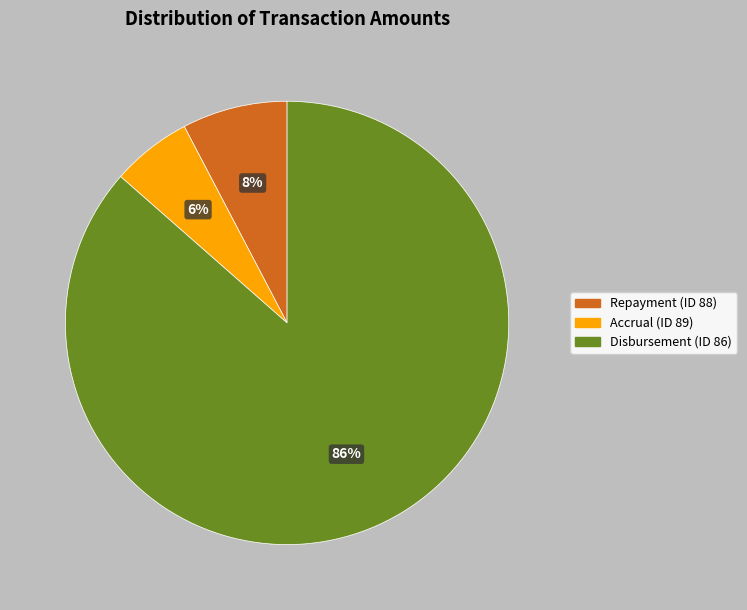

To the nearest percent, what percentage of the pie is Repayment (ID 88)?

8%